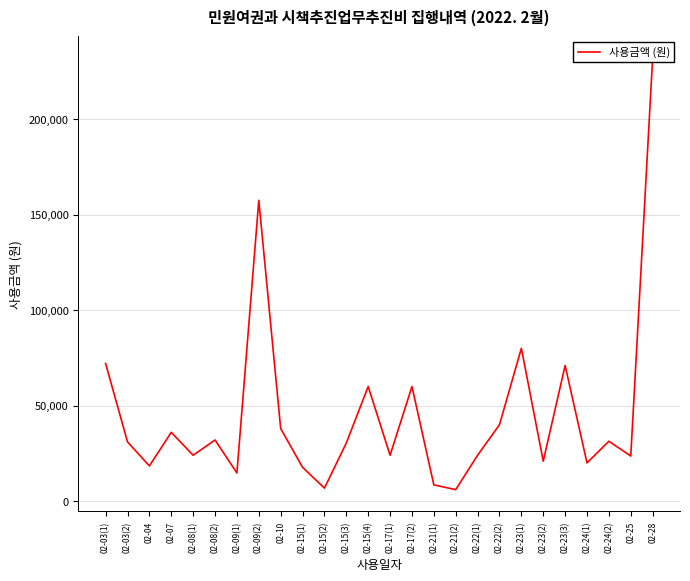

Rank the categories by value from lowest to highest.

02-21(2), 02-15(2), 02-21(1), 02-09(1), 02-15(1), 02-04, 02-24(1), 02-23(2), 02-25, 02-08(1), 02-17(1), 02-22(1), 02-15(3), 02-03(2), 02-24(2), 02-08(2), 02-07, 02-10, 02-22(2), 02-15(4), 02-17(2), 02-23(3), 02-03(1), 02-23(1), 02-09(2), 02-28